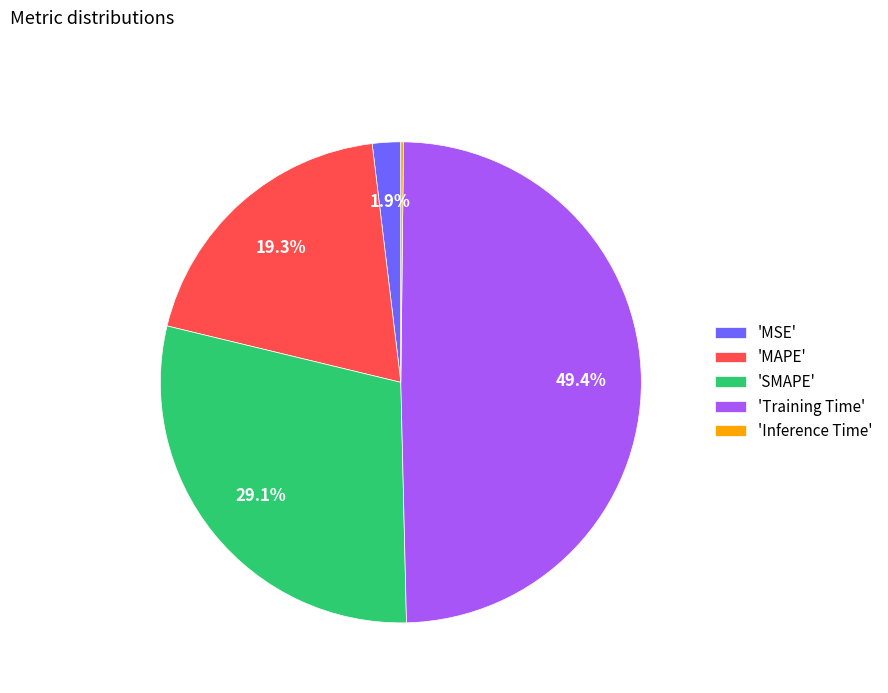

To the nearest percent, what is the difference between the largest and smallest slice percentages?

49%